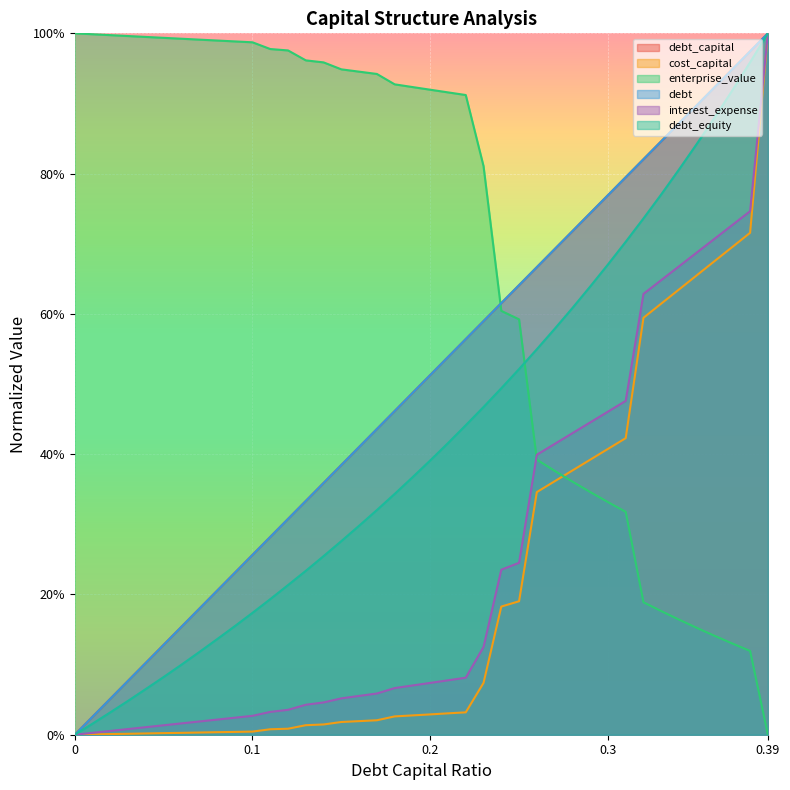

Which label corresponds to the largest value in the chart?

0.39